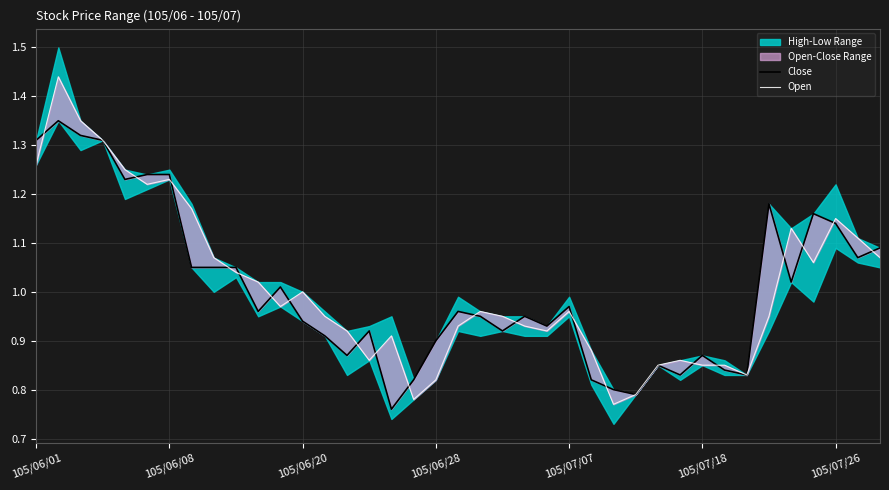

What position from the right is 37?

2